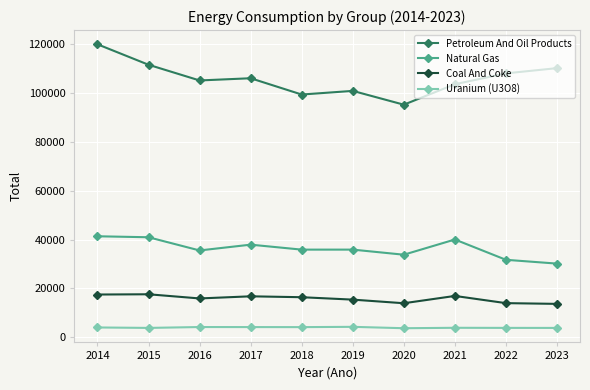

What is the smallest value displayed?

3726.8